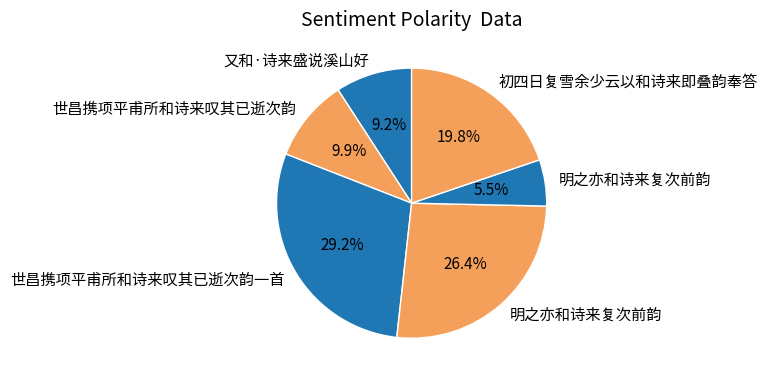

Count the number of slices in the pie.

6